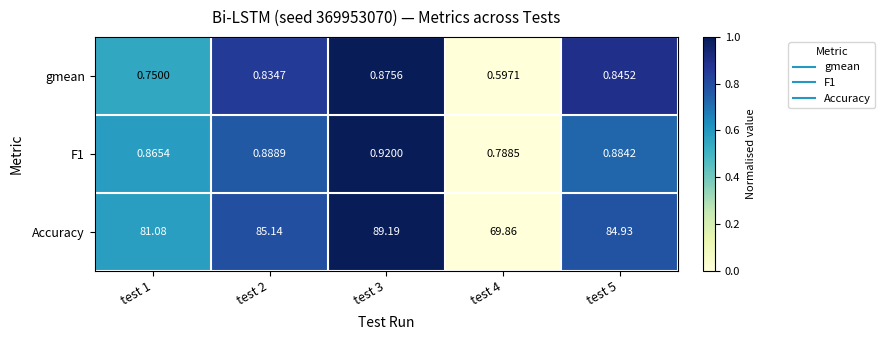

Between test 3 and test 5, which series saw the biggest shift?

Accuracy